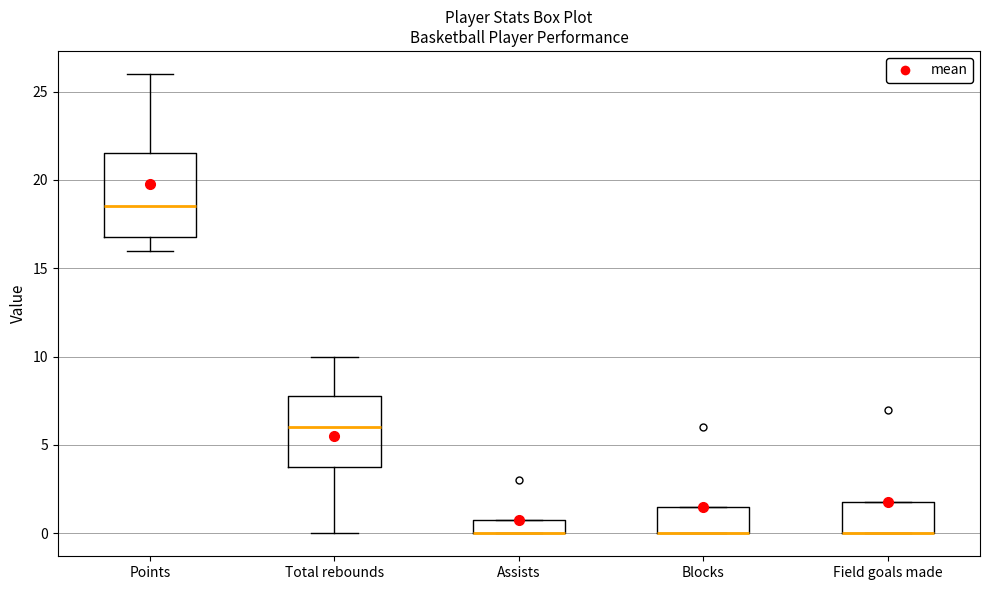

Reading left to right, read every box against the y-axis: the position of its median line, the range the box covers, and the ends of its whiskers. The values are not printed on the chart, so give them approximately, as read against the axis.

Points: median 18.5, box 17.0 to 21.5, whiskers 16.0 to 26.0
Total rebounds: median 6.0, box 4.0 to 8.0, whiskers 0.0 to 10.0
Assists: median 0.0 (drawn on the box's lower edge), box 0.0 to 1.0, whiskers 0.0 to 1.0
Blocks: median 0.0 (drawn on the box's lower edge), box 0.0 to 1.5, whiskers 0.0 to 1.5
Field goals made: median 0.0 (drawn on the box's lower edge), box 0.0 to 2.0, whiskers 0.0 to 2.0